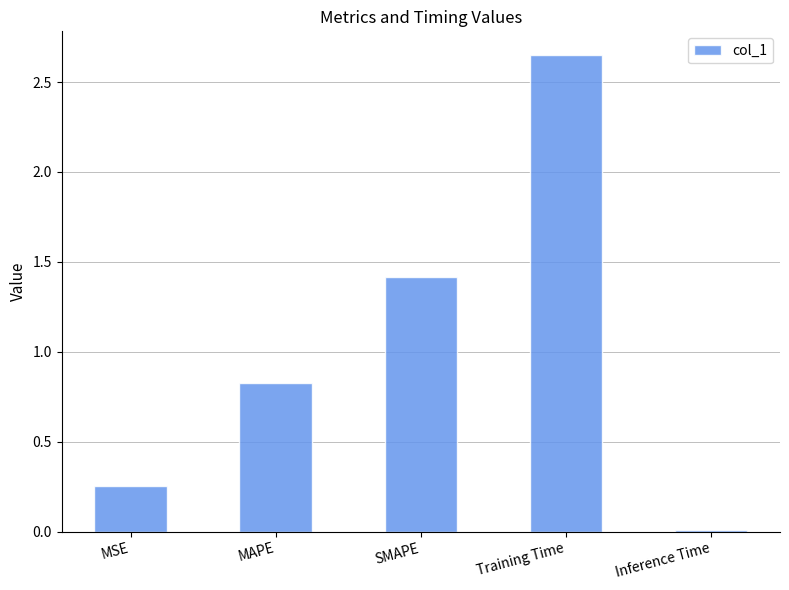

Is it true that the value at SMAPE is 0.5?

False